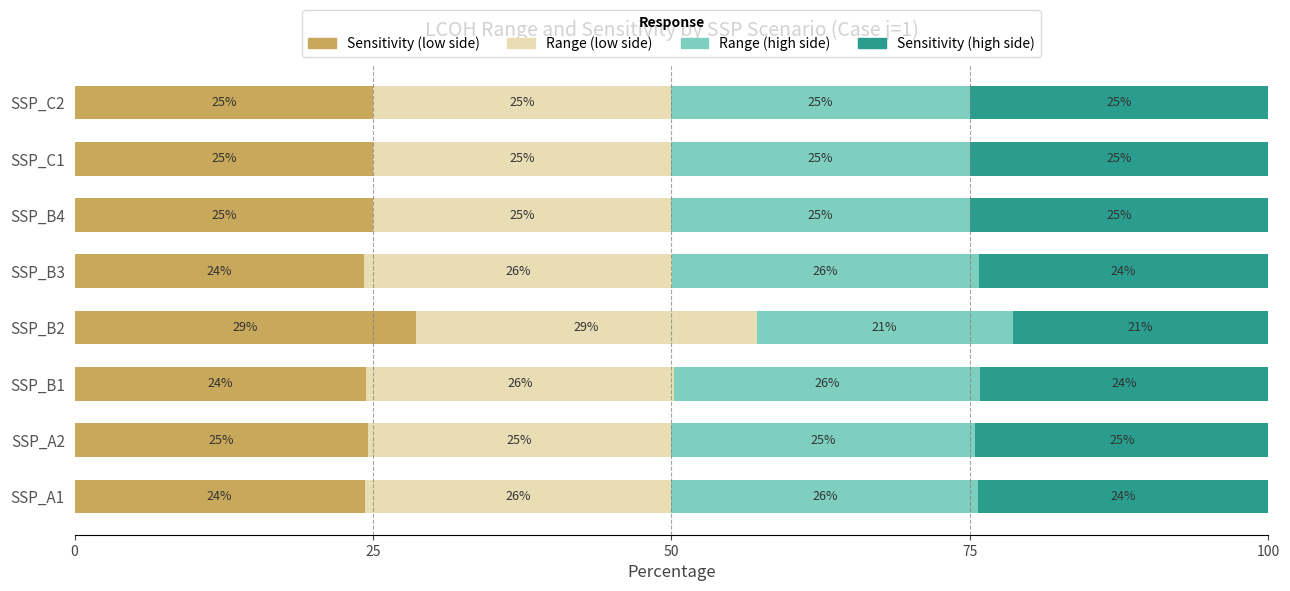

At which label does Sensitivity (low side) reach its peak?

SSP_B2